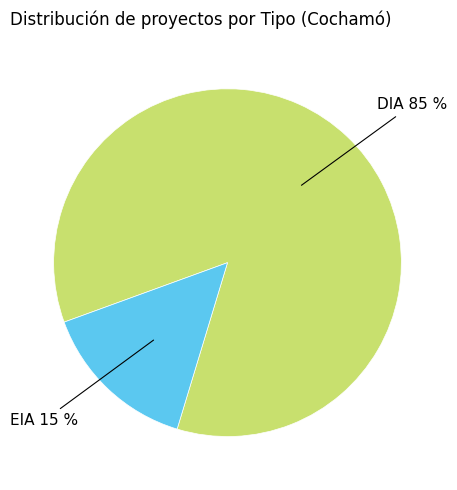

Which slice is the smallest?

EIA